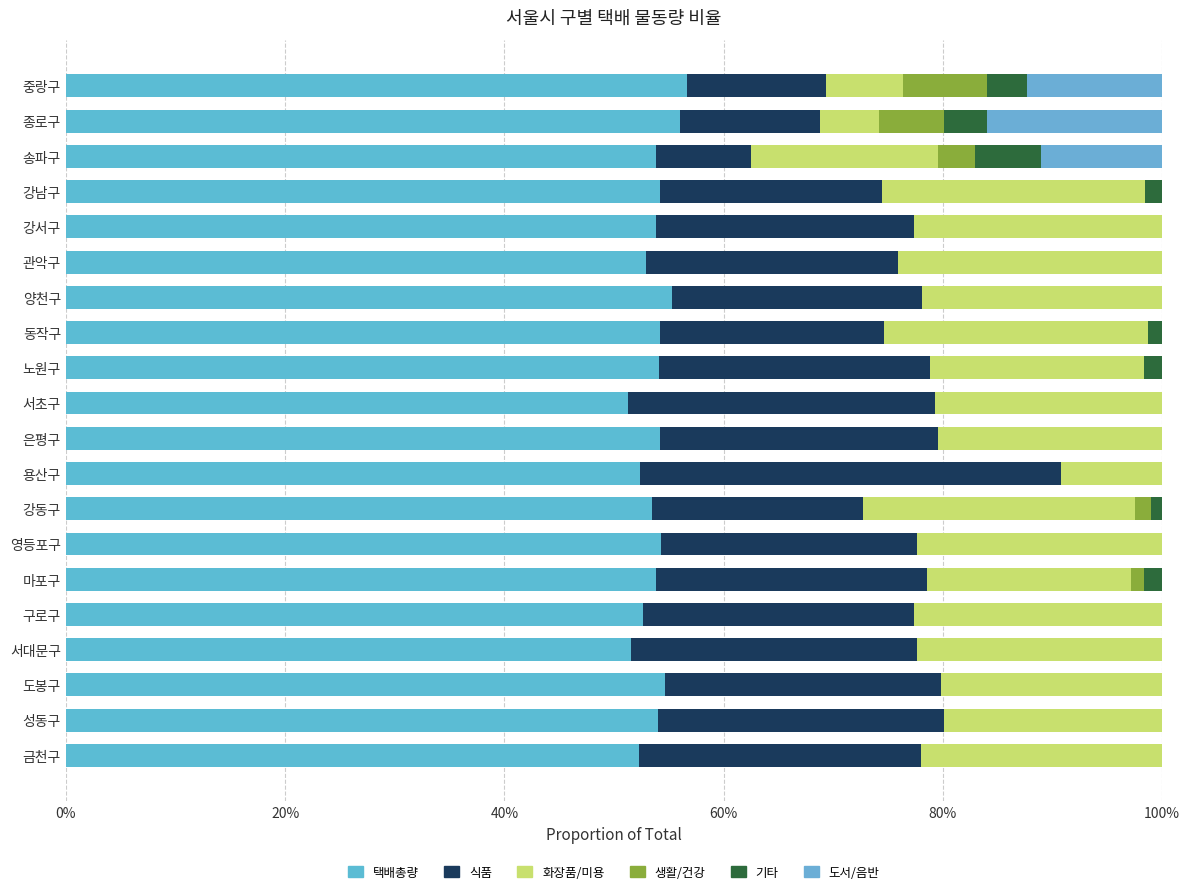

What are all the series names shown in the legend?

택배총량, 식품, 화장품/미용, 생활/건강, 기타, 도서/음반